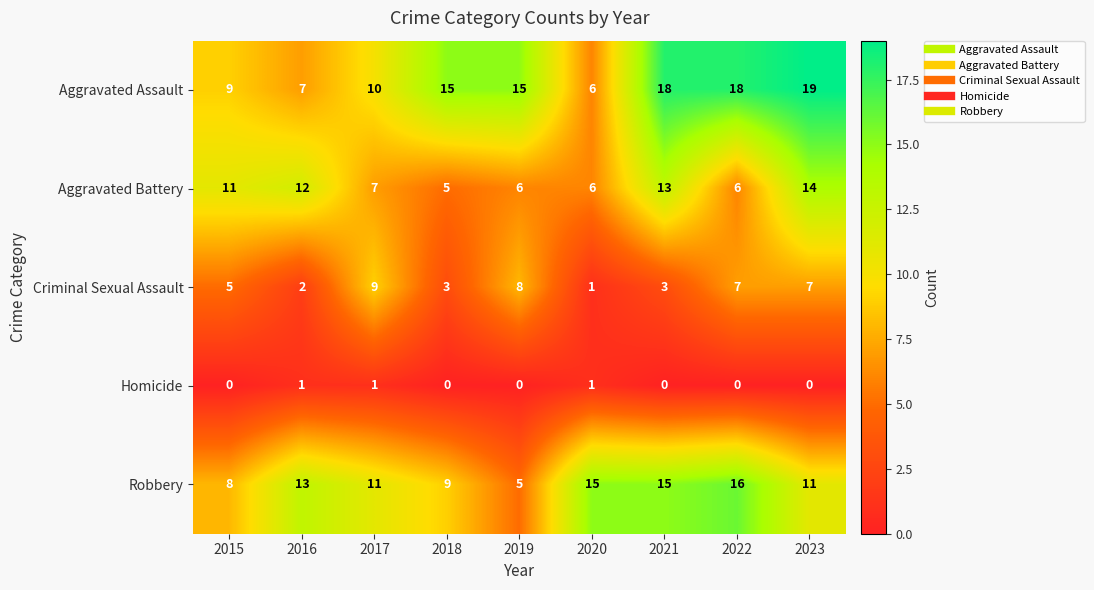

What is the average value of the Aggravated Battery series?

9